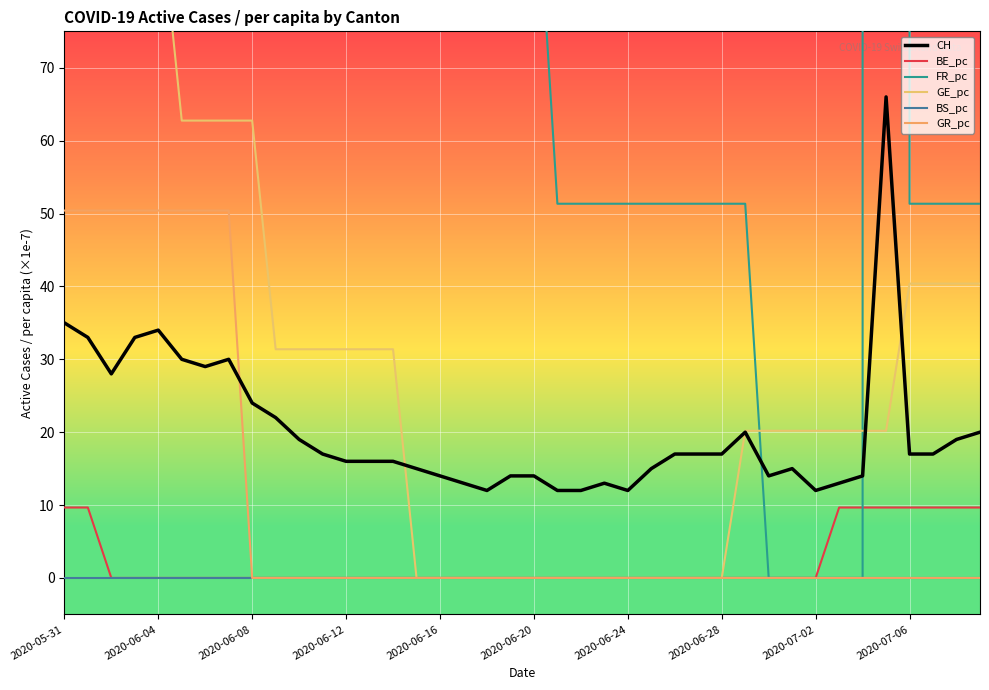

What is the total value across all series at 21?

63.3